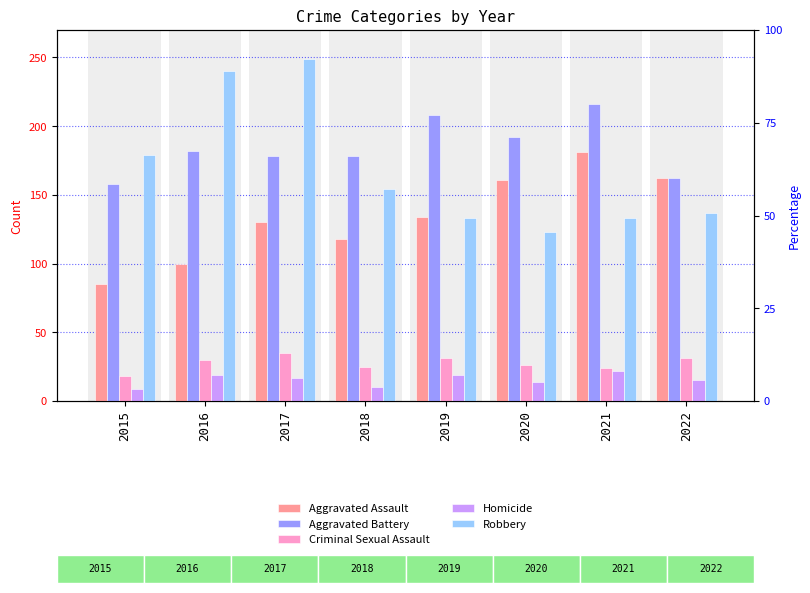

Reading left to right, transcribe all the data shown in this chart.

Aggravated Assault: 85	100	130	118	134	161	181	162
Aggravated Battery: 158	182	178	178	208	192	216	162
Criminal Sexual Assault: 18	30	35	25	31	26	24	31
Homicide: 9	19	17	10	19	14	22	15
Robbery: 179	240	249	154	133	123	133	137